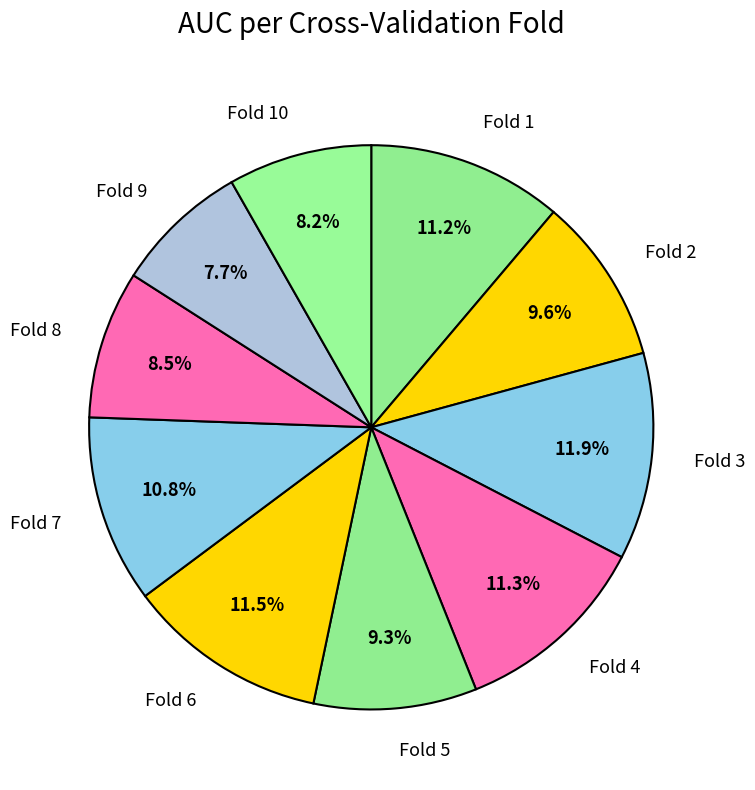

Combined, do Fold 8 and Fold 4 account for over 50%?

No